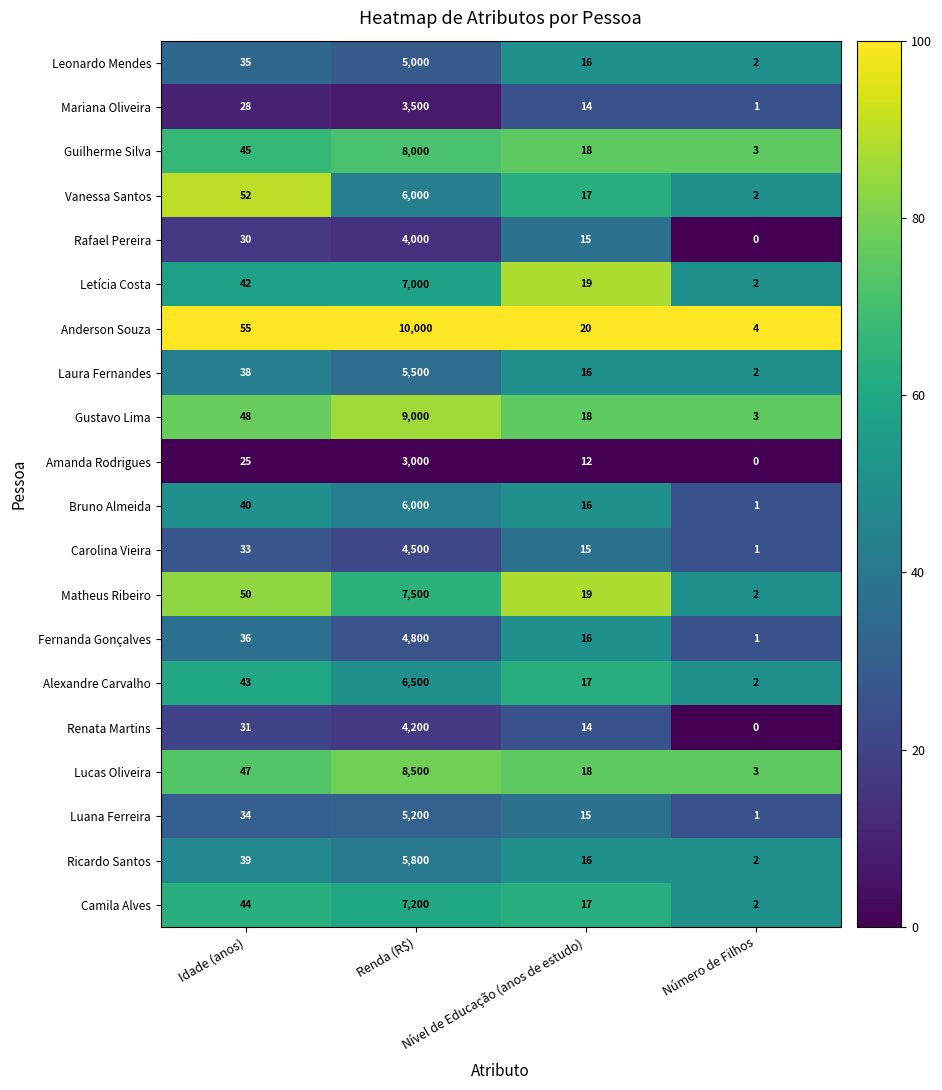

List the labels in order of Mariana Oliveira value, largest first.

Renda (R$), Idade (anos), Nível de Educação (anos de estudo), Número de Filhos